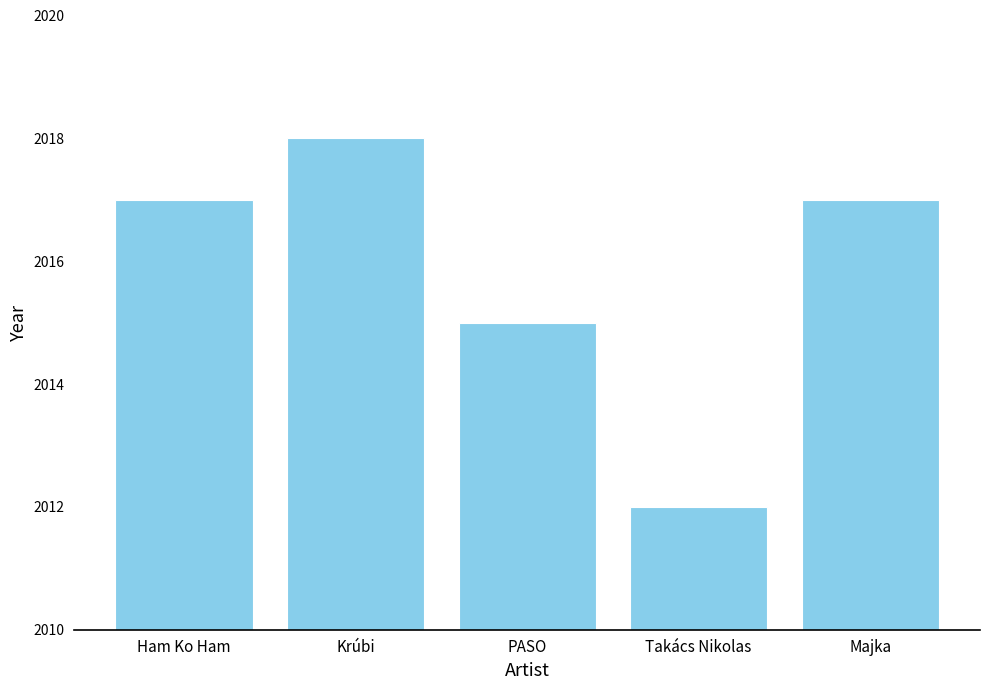

What is the difference between the maximum and minimum values?

6